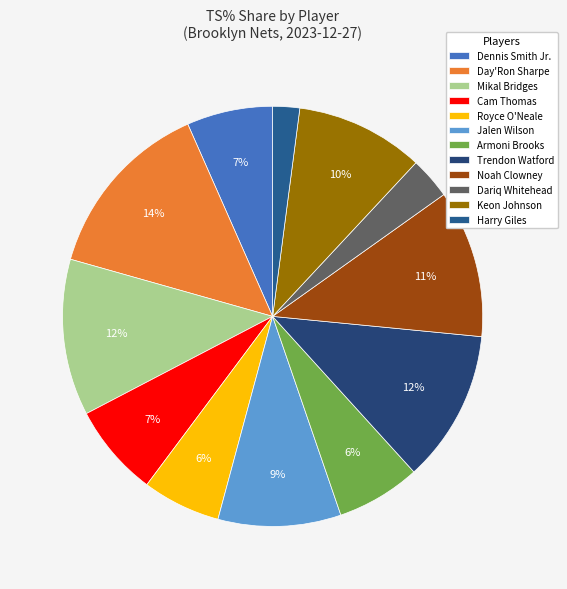

How many segments does this pie chart have?

12